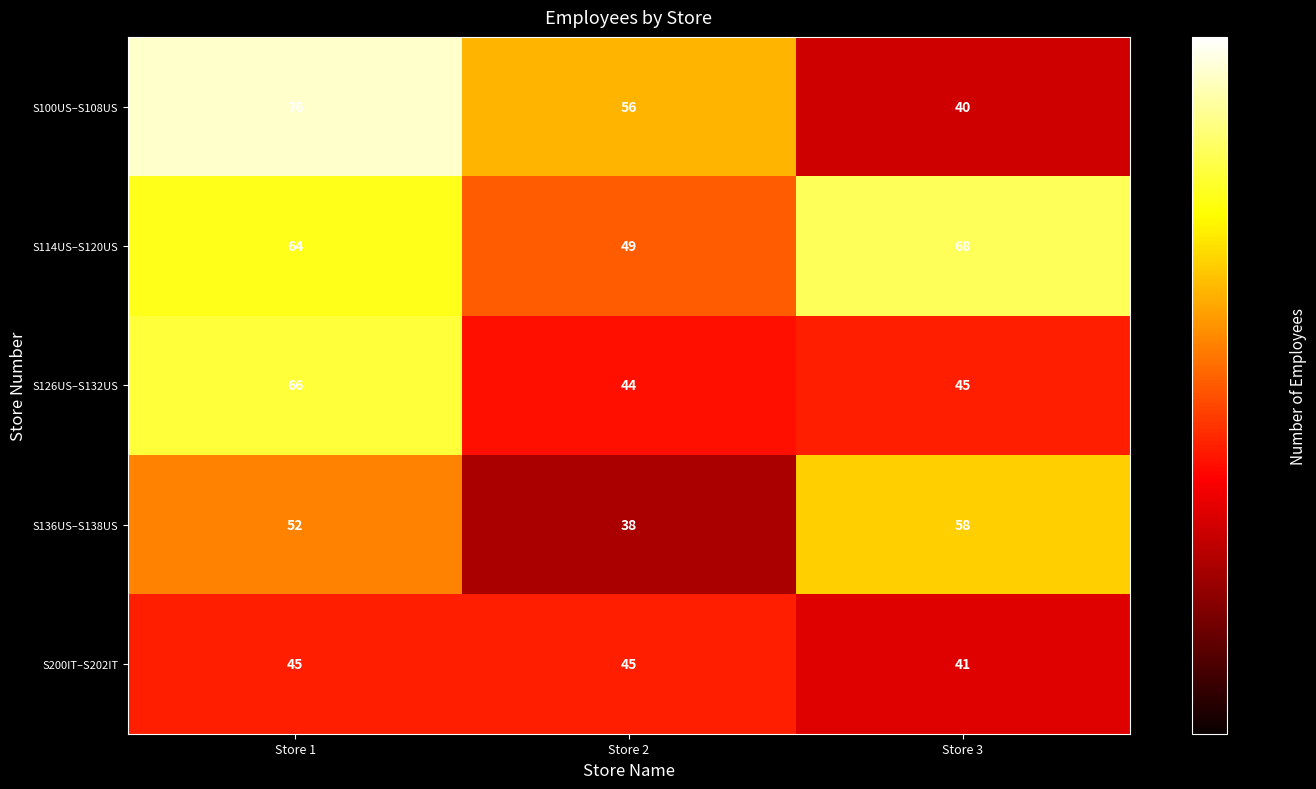

Between Store 2 and Store 3, which series saw the biggest shift?

S136US–S138US